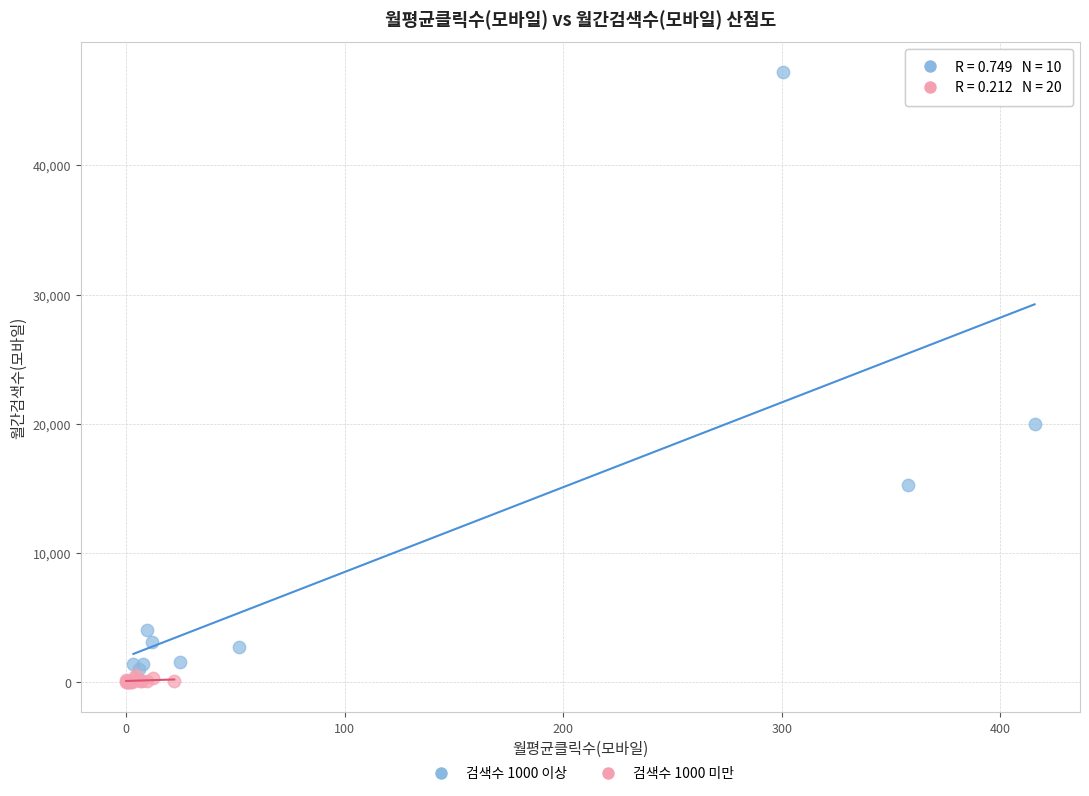

Which series has the largest Y range (max minus min)?

검색수 1000 이상